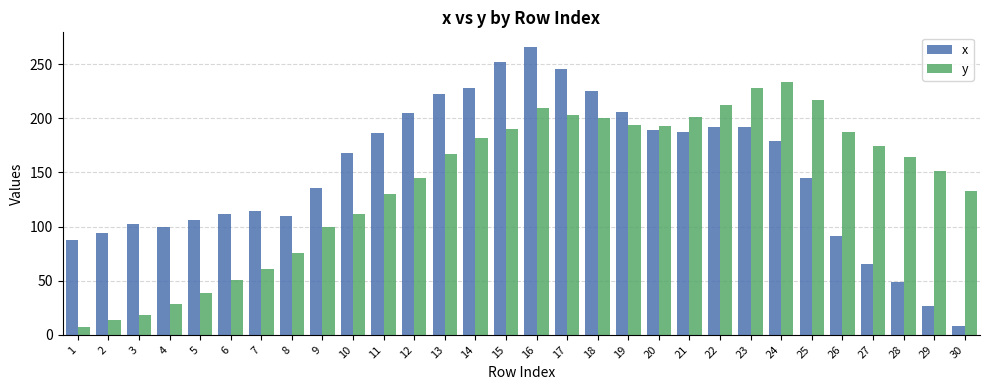

The y series shows 180 at 11. True or false?

False